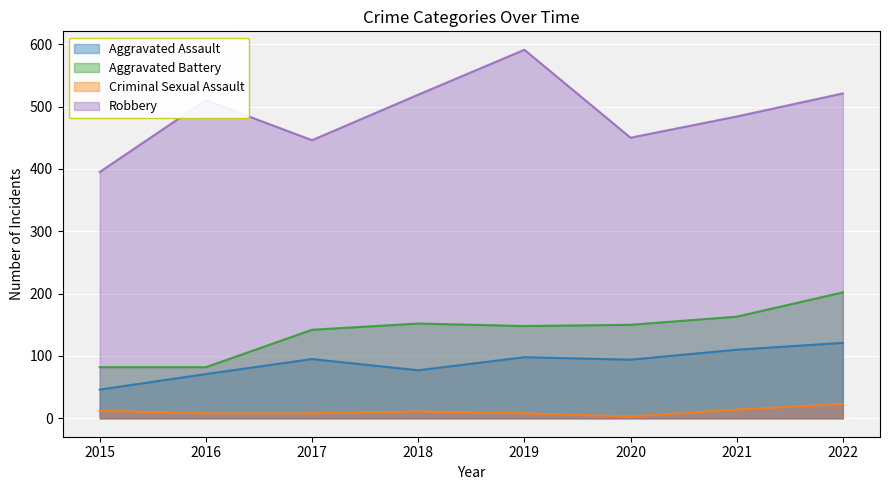

Reading left to right, list all the values displayed in this chart.

Aggravated Assault: 46	71	95	77	98	94	110	121
Aggravated Battery: 82	82	142	152	148	150	163	202
Criminal Sexual Assault: 12	8	8	11	8	3	14	23
Robbery: 395	510	446	519	591	450	484	521